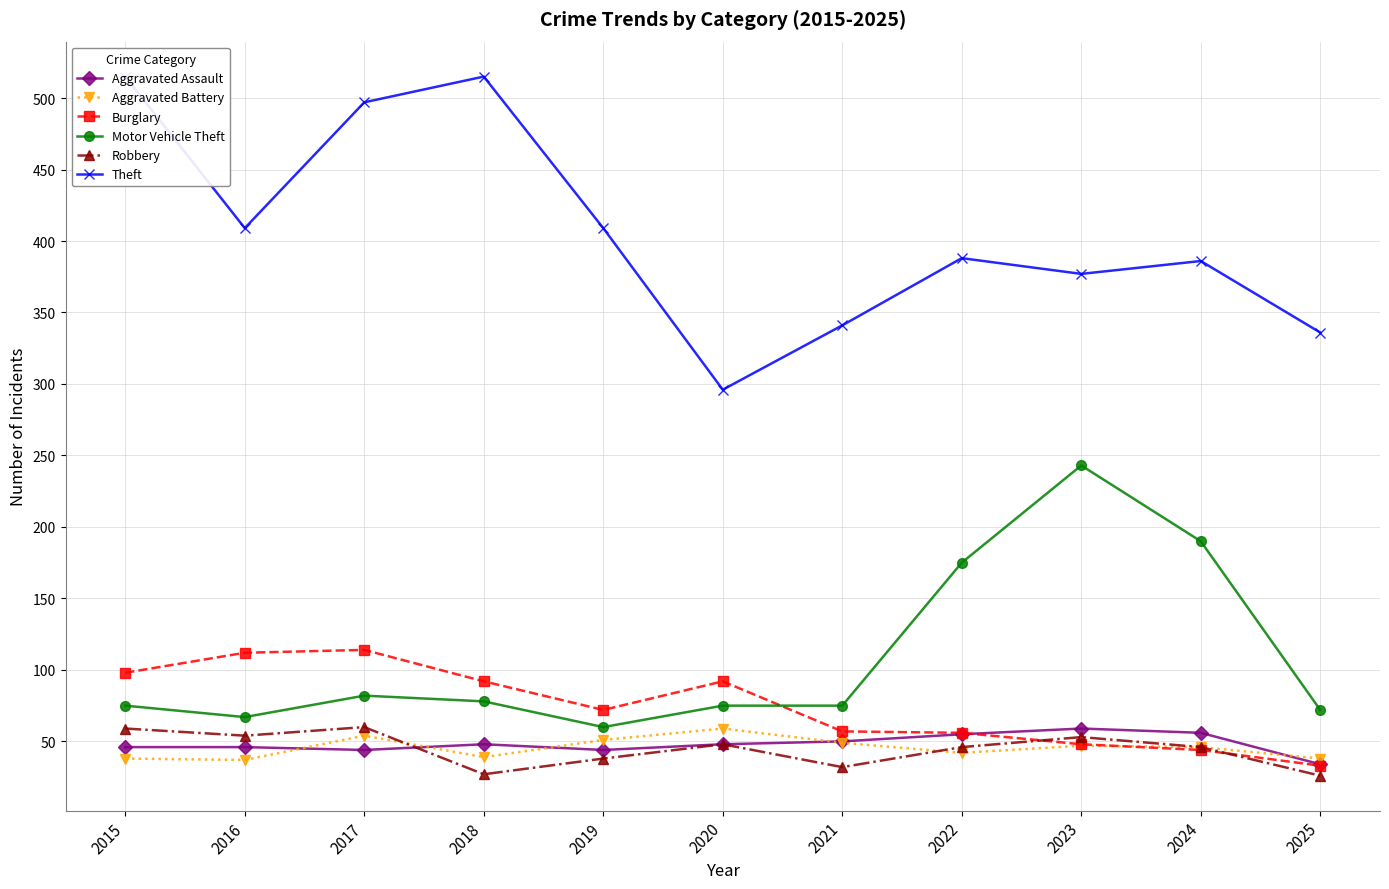

Between 2018 and 2024, which series saw the biggest shift?

Theft